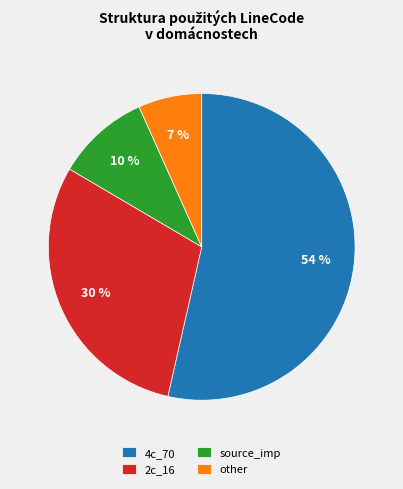

To the nearest percent, what is the combined percentage of source_imp and other?

17%